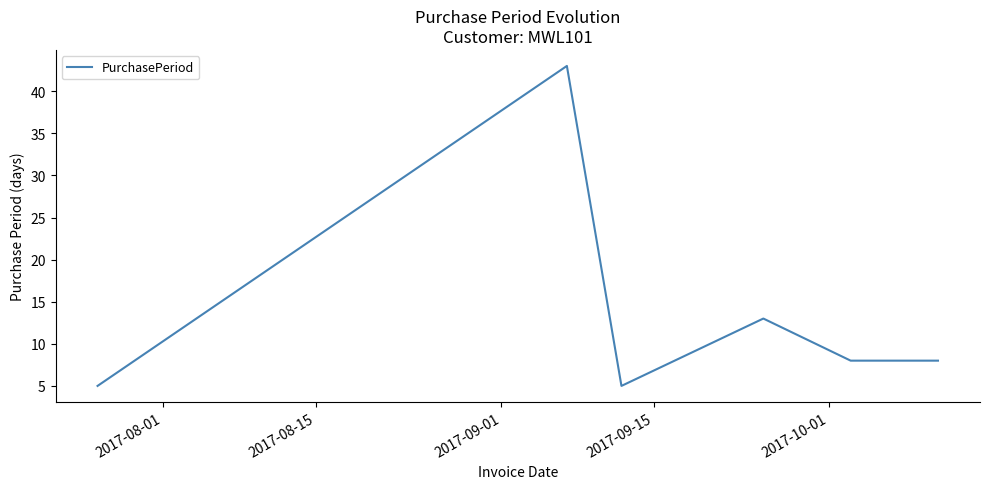

True or false: the data has more than 2 interior local peaks.

False